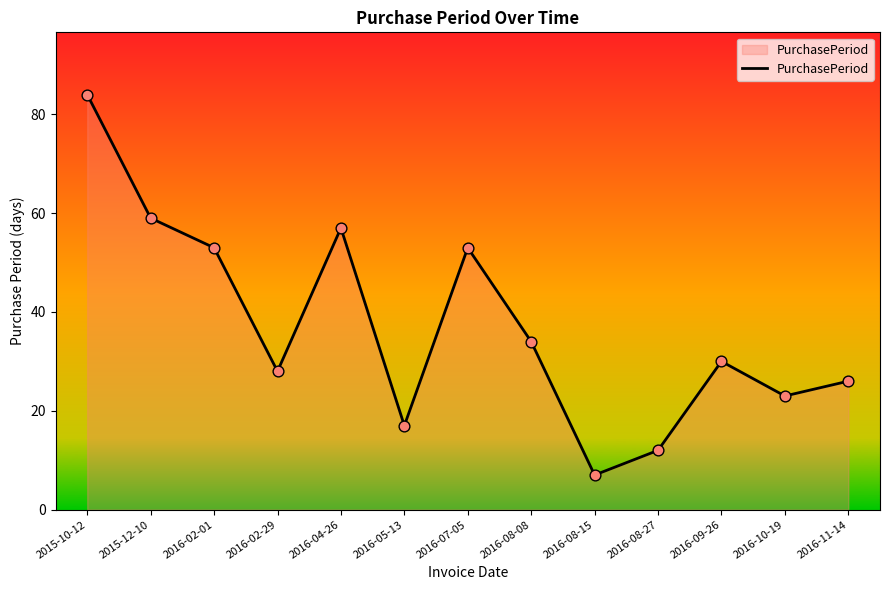

Which has a higher value, 2016-08-15 or 2016-04-26?

2016-04-26